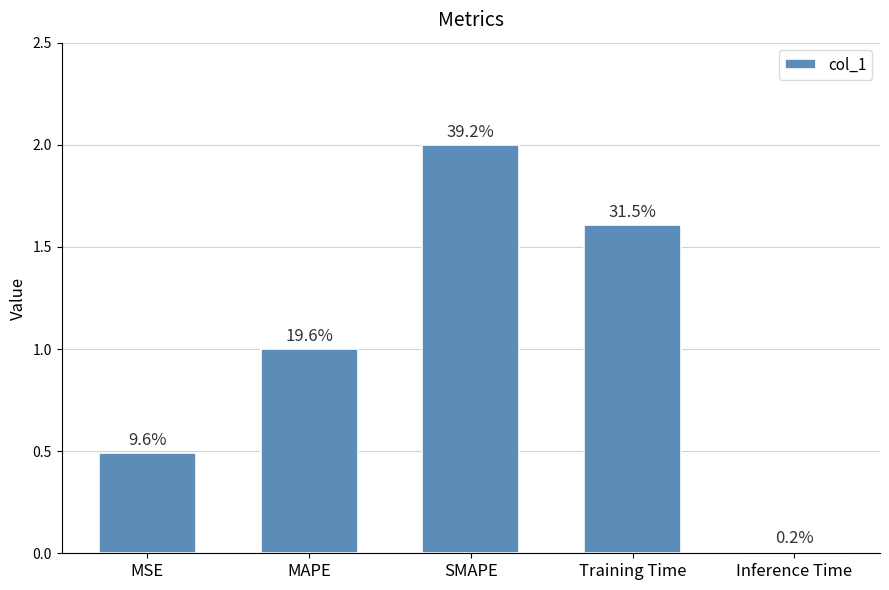

What is the average value?

1.0